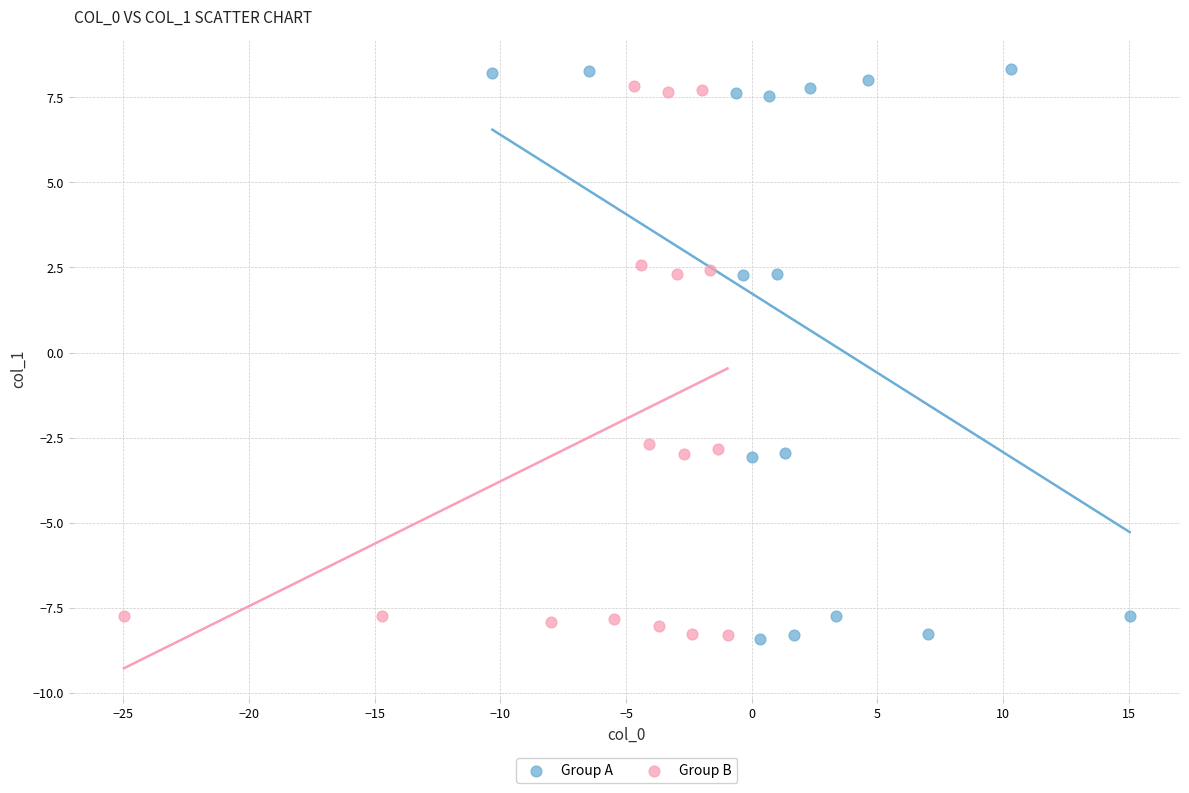

Which series has the widest spread of Y values?

Group A